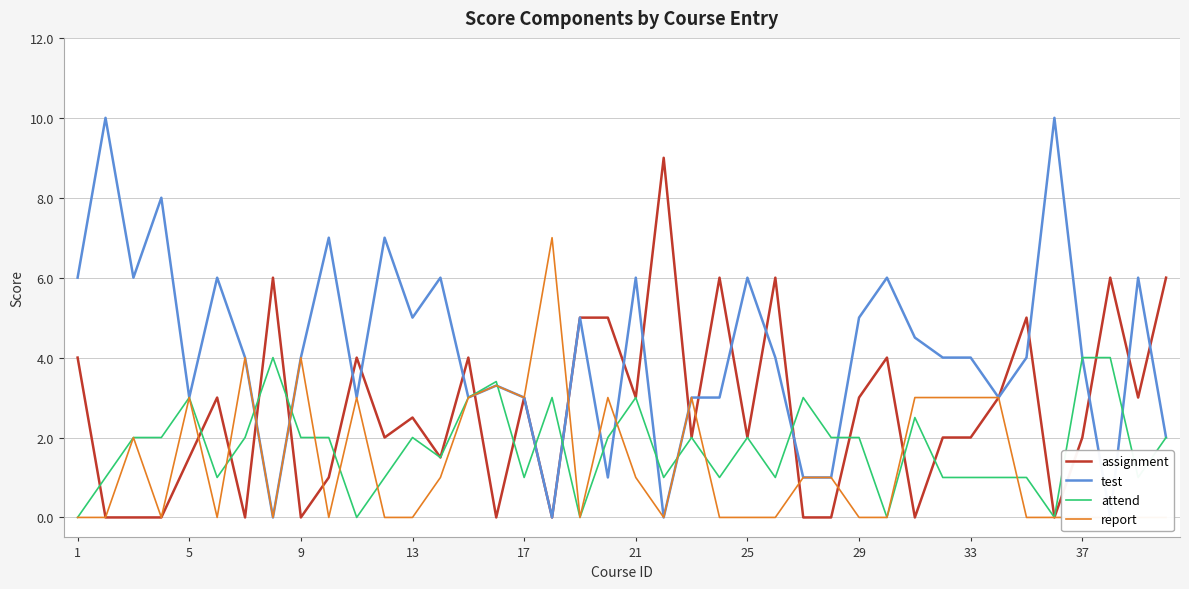

Which series has the largest total across all categories?

test